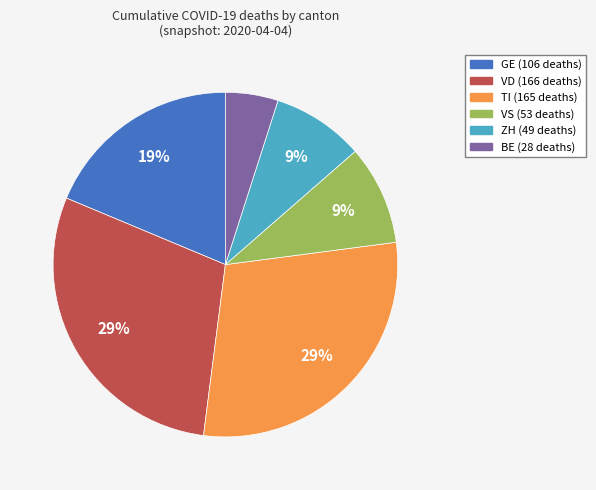

Count the number of slices in the pie.

6